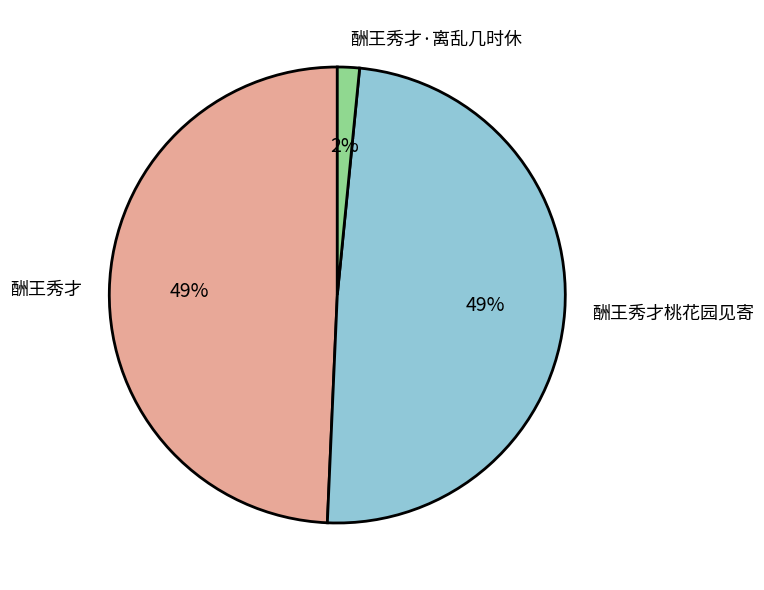

To the nearest percent, what is the combined percentage of 酬王秀才桃花园见寄 and 酬王秀才·离乱几时休?

51%